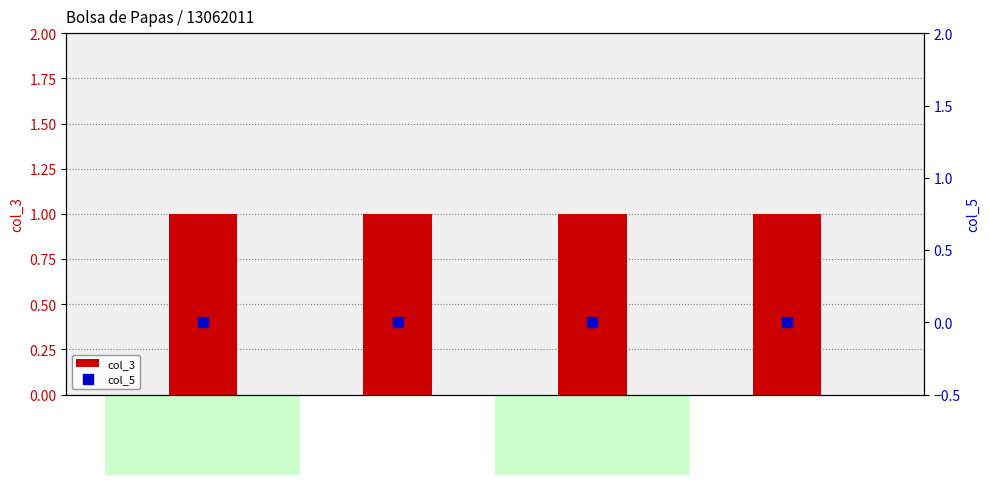

What is the label of the 4th bar from the right?

Papas